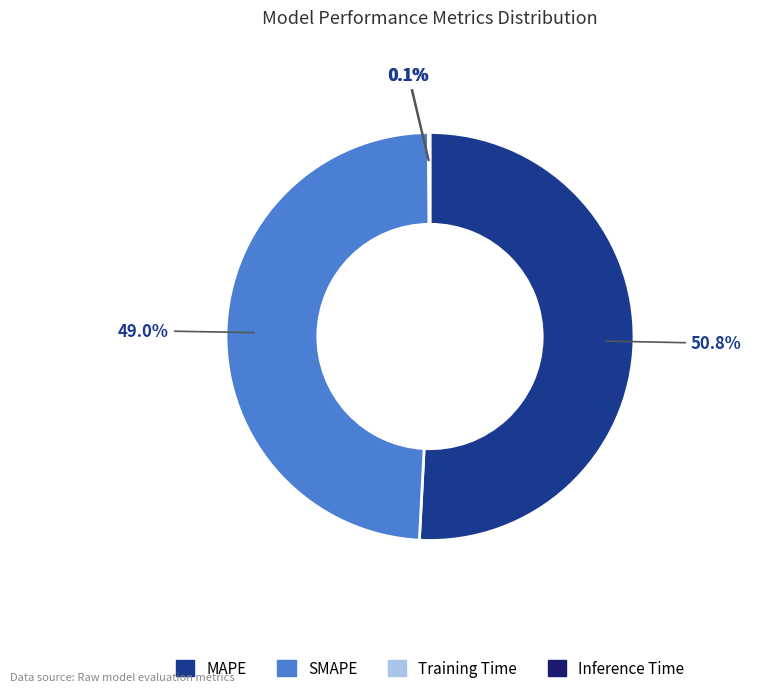

Which category has the biggest portion of the pie?

MAPE